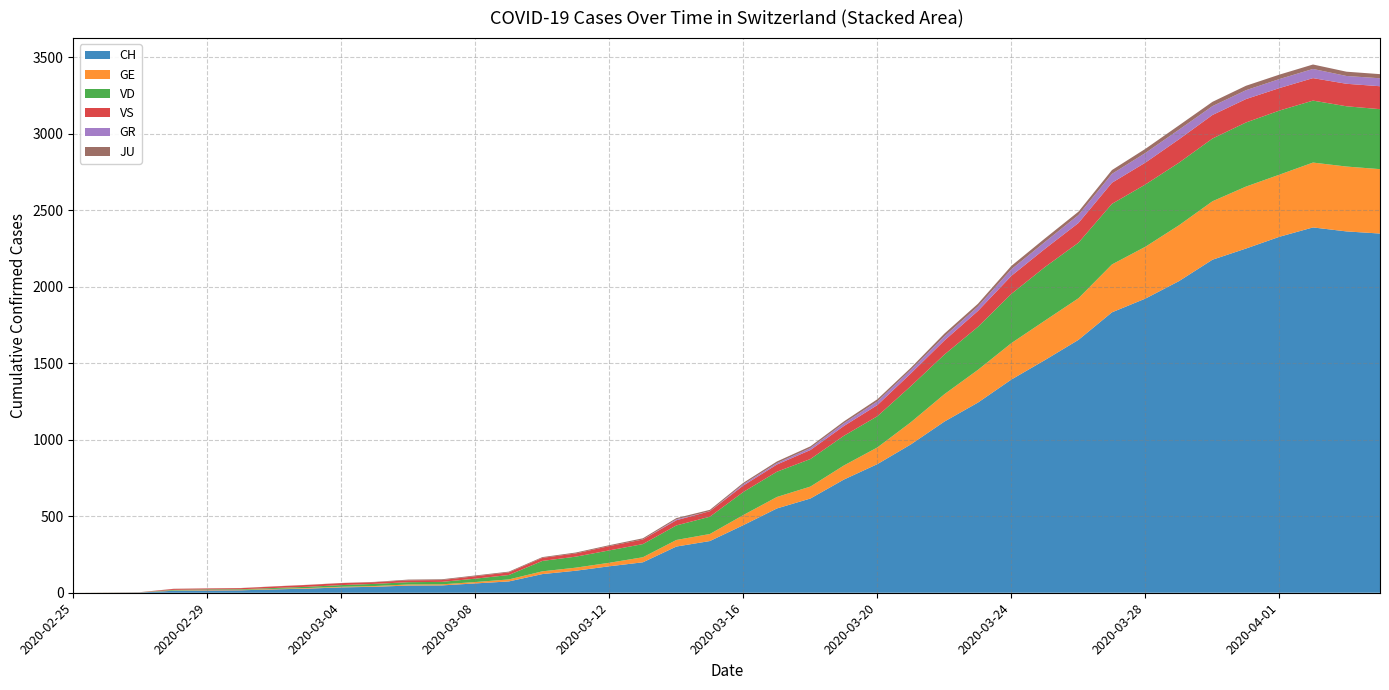

Reading left to right, what are all the values shown in this chart?

CH: 2020-02-25=0	2020-02-26=1	2020-02-27=2	2020-02-28=13	2020-02-29=15	2020-03-01=16	2020-03-02=22	2020-03-03=27	2020-03-04=35	2020-03-05=39	2020-03-06=47	2020-03-07=48	2020-03-08=61	2020-03-09=74	2020-03-10=122	2020-03-11=144	2020-03-12=173	2020-03-13=199	2020-03-14=302	2020-03-15=338	2020-03-16=442	2020-03-17=551	2020-03-18=616	2020-03-19=740	2020-03-20=841	2020-03-21=970	2020-03-22=1119	2020-03-23=1243	2020-03-24=1394	2020-03-25=1521	2020-03-26=1653	2020-03-27=1833	2020-03-28=1923	2020-03-29=2037	2020-03-30=2177	2020-03-31=2250	2020-04-01=2327	2020-04-02=2388	2020-04-03=2362	2020-04-04=2348
GE: 2020-02-25=0	2020-02-26=1	2020-02-27=1	2020-02-28=2	2020-02-29=3	2020-03-01=3	2020-03-02=3	2020-03-03=4	2020-03-04=4	2020-03-05=5	2020-03-06=7	2020-03-07=7	2020-03-08=9	2020-03-09=13	2020-03-10=18	2020-03-11=20	2020-03-12=23	2020-03-13=33	2020-03-14=43	2020-03-15=46	2020-03-16=66	2020-03-17=75	2020-03-18=78	2020-03-19=92	2020-03-20=109	2020-03-21=145	2020-03-22=179	2020-03-23=214	2020-03-24=238	2020-03-25=258	2020-03-26=272	2020-03-27=313	2020-03-28=339	2020-03-29=365	2020-03-30=382	2020-03-31=405	2020-04-01=406	2020-04-02=424	2020-04-03=424	2020-04-04=421
VD: 2020-02-25=0	2020-02-26=0	2020-02-27=0	2020-02-28=4	2020-02-29=4	2020-03-01=4	2020-03-02=6	2020-03-03=8	2020-03-04=11	2020-03-05=14	2020-03-06=15	2020-03-07=16	2020-03-08=22	2020-03-09=29	2020-03-10=68	2020-03-11=72	2020-03-12=81	2020-03-13=86	2020-03-14=95	2020-03-15=113	2020-03-16=151	2020-03-17=165	2020-03-18=180	2020-03-19=194	2020-03-20=204	2020-03-21=236	2020-03-22=259	2020-03-23=281	2020-03-24=322	2020-03-25=350	2020-03-26=363	2020-03-27=396	2020-03-28=407	2020-03-29=409	2020-03-30=410	2020-03-31=419	2020-04-01=419	2020-04-02=405	2020-04-03=394	2020-04-04=392
VS: 2020-02-25=0	2020-02-26=0	2020-02-27=0	2020-02-28=6	2020-02-29=6	2020-03-01=7	2020-03-02=10	2020-03-03=12	2020-03-04=13	2020-03-05=11	2020-03-06=12	2020-03-07=12	2020-03-08=16	2020-03-09=17	2020-03-10=20	2020-03-11=21	2020-03-12=28	2020-03-13=30	2020-03-14=34	2020-03-15=36	2020-03-16=42	2020-03-17=47	2020-03-18=59	2020-03-19=64	2020-03-20=73	2020-03-21=83	2020-03-22=92	2020-03-23=104	2020-03-24=118	2020-03-25=119	2020-03-26=129	2020-03-27=138	2020-03-28=143	2020-03-29=153	2020-03-30=154	2020-03-31=153	2020-04-01=147	2020-04-02=147	2020-04-03=147	2020-04-04=150
GR: 2020-02-25=0	2020-02-26=0	2020-02-27=0	2020-02-28=0	2020-02-29=0	2020-03-01=0	2020-03-02=0	2020-03-03=0	2020-03-04=0	2020-03-05=0	2020-03-06=0	2020-03-07=0	2020-03-08=0	2020-03-09=0	2020-03-10=0	2020-03-11=0	2020-03-12=0	2020-03-13=0	2020-03-14=6	2020-03-15=0	2020-03-16=9	2020-03-17=9	2020-03-18=13	2020-03-19=18	2020-03-20=24	2020-03-21=24	2020-03-22=27	2020-03-23=29	2020-03-24=43	2020-03-25=45	2020-03-26=52	2020-03-27=58	2020-03-28=63	2020-03-29=63	2020-03-30=58	2020-03-31=58	2020-04-01=59	2020-04-02=60	2020-04-03=51	2020-04-04=52
JU: 2020-02-25=0	2020-02-26=0	2020-02-27=1	2020-02-28=1	2020-02-29=1	2020-03-01=1	2020-03-02=1	2020-03-03=1	2020-03-04=1	2020-03-05=2	2020-03-06=5	2020-03-07=5	2020-03-08=5	2020-03-09=5	2020-03-10=5	2020-03-11=6	2020-03-12=6	2020-03-13=8	2020-03-14=8	2020-03-15=9	2020-03-16=9	2020-03-17=11	2020-03-18=11	2020-03-19=12	2020-03-20=14	2020-03-21=13	2020-03-22=18	2020-03-23=18	2020-03-24=22	2020-03-25=23	2020-03-26=22	2020-03-27=25	2020-03-28=27	2020-03-29=28	2020-03-30=28	2020-03-31=29	2020-04-01=29	2020-04-02=29	2020-04-03=28	2020-04-04=27